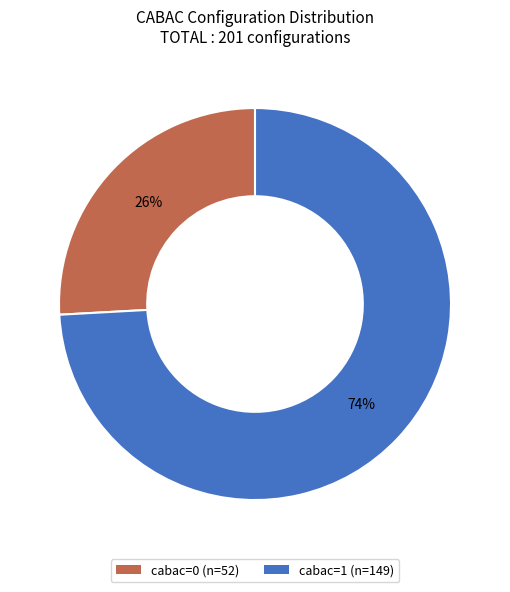

Between cabac=1 and cabac=0, which is larger?

cabac=1